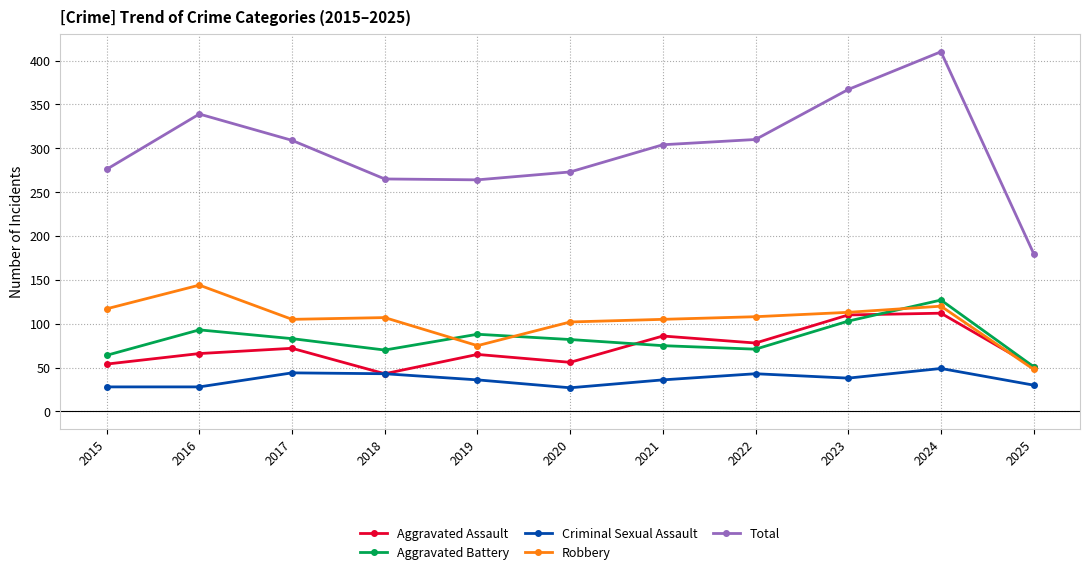

True or false: Aggravated Battery has a value of 71 at 2022.

True